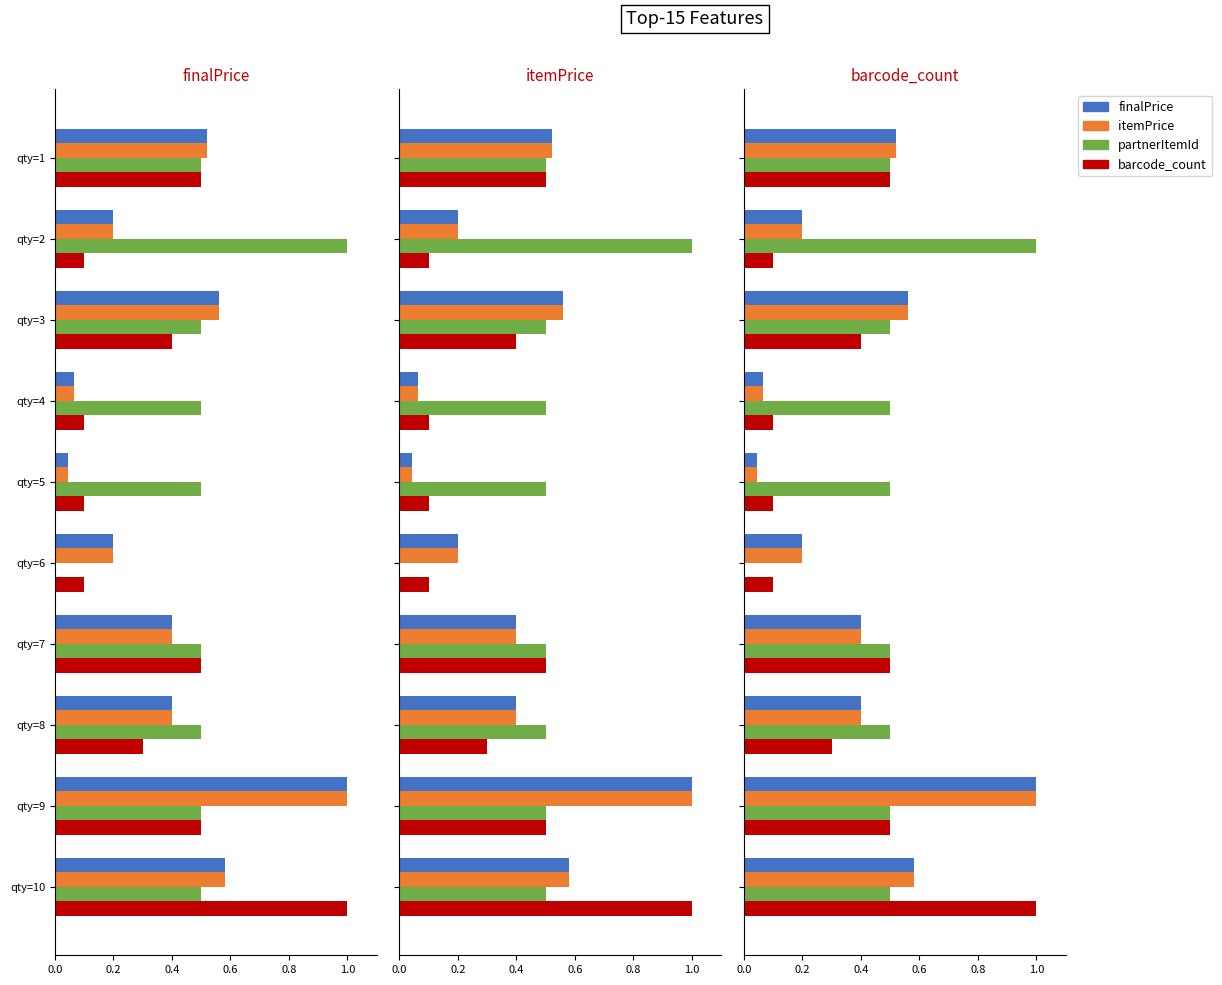

How many series are shown in this chart?

4